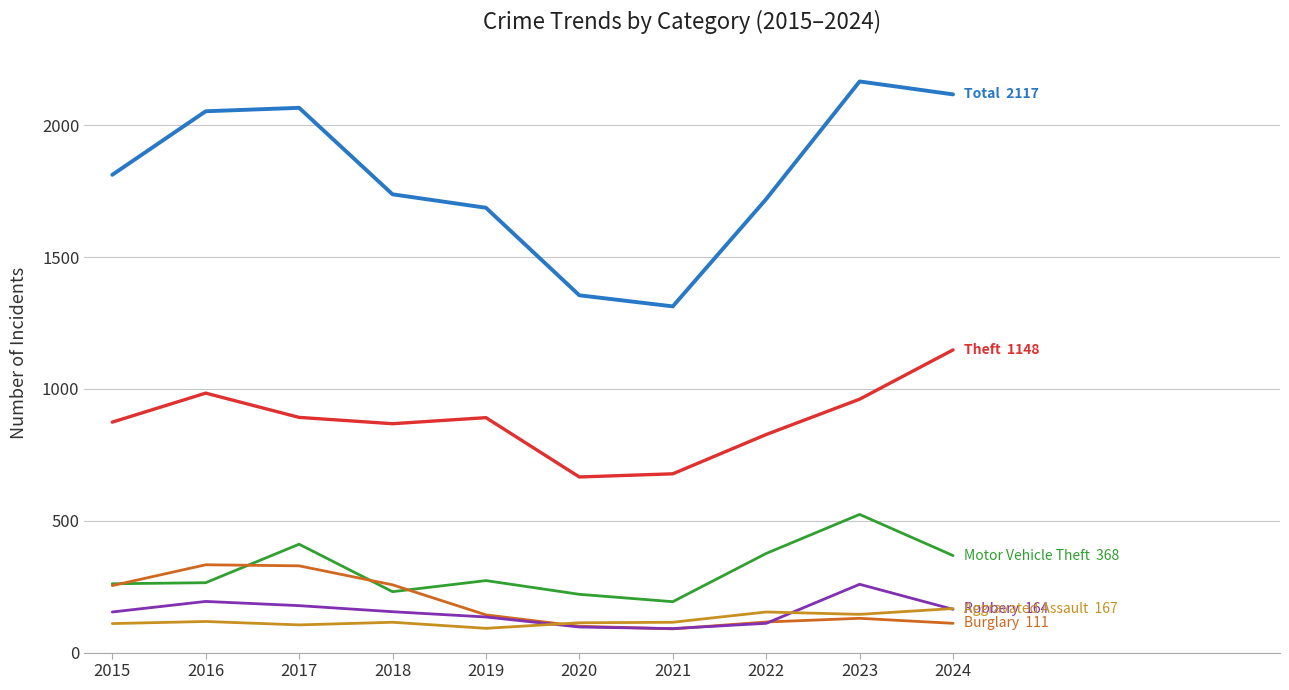

What is the spread (max minus min) of values at 2016?

1935